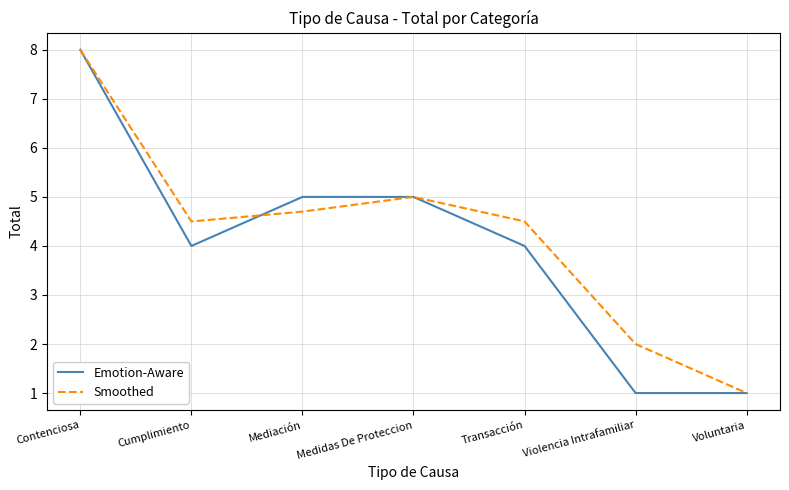

How many interior local peaks does the Smoothed series have?

1